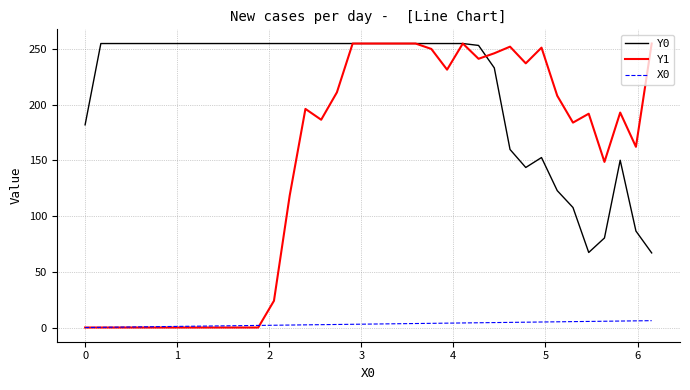

What is the sum of all X0 values?

113.8